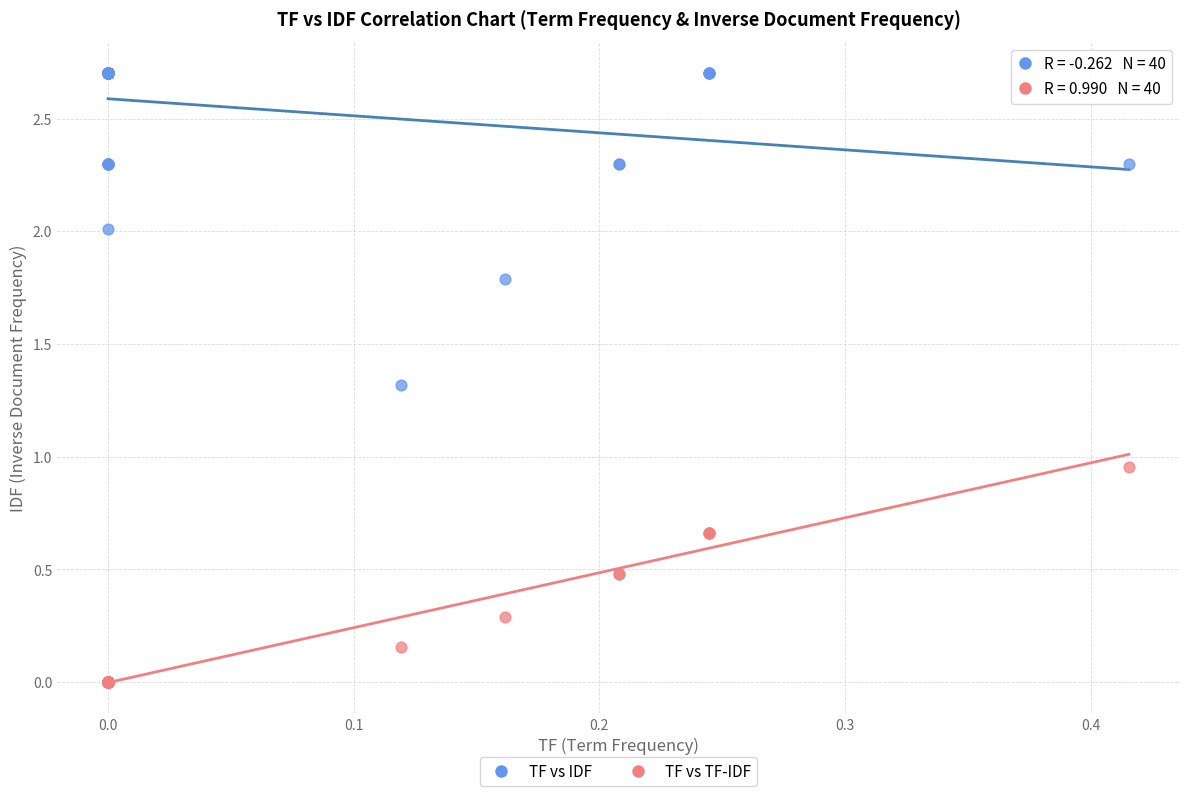

Which series has the largest Y range (max minus min)?

TF vs IDF